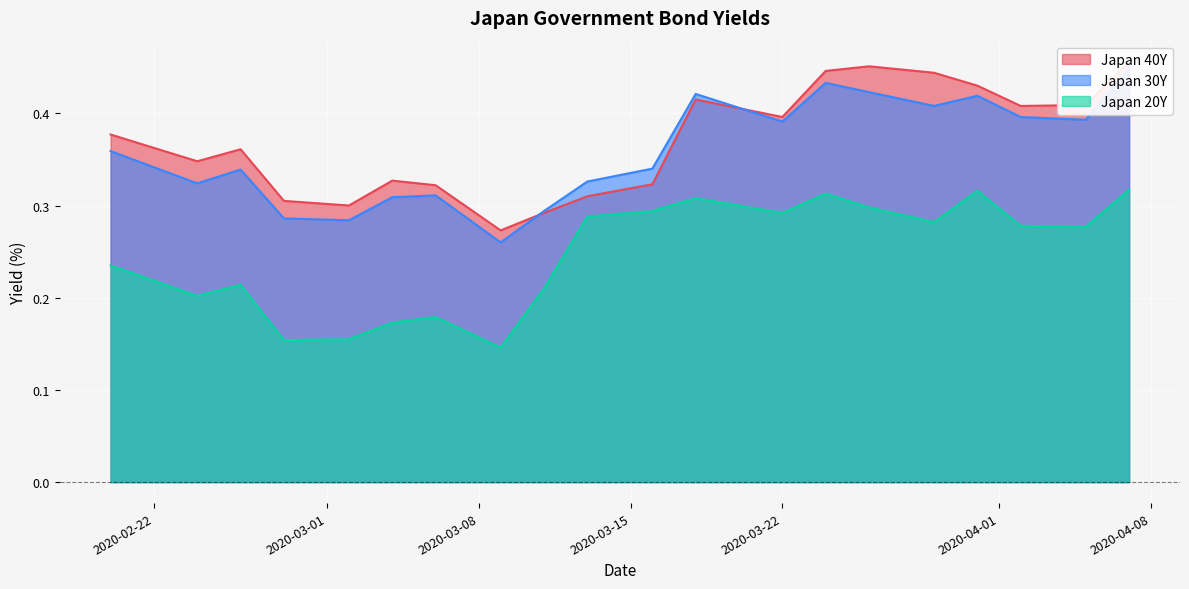

At which category does Japan 40Y reach its first local valley?

2020-03-01